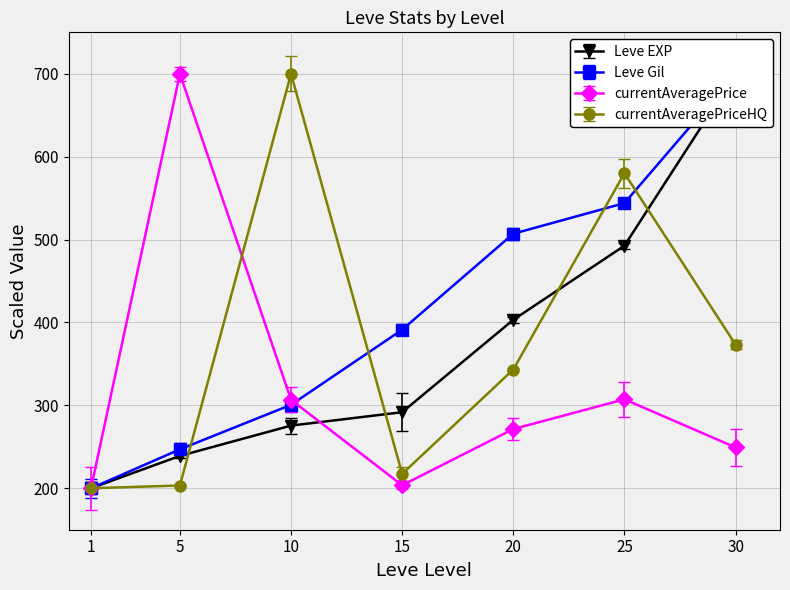

How many values in the currentAveragePriceHQ series exceed 343?

4